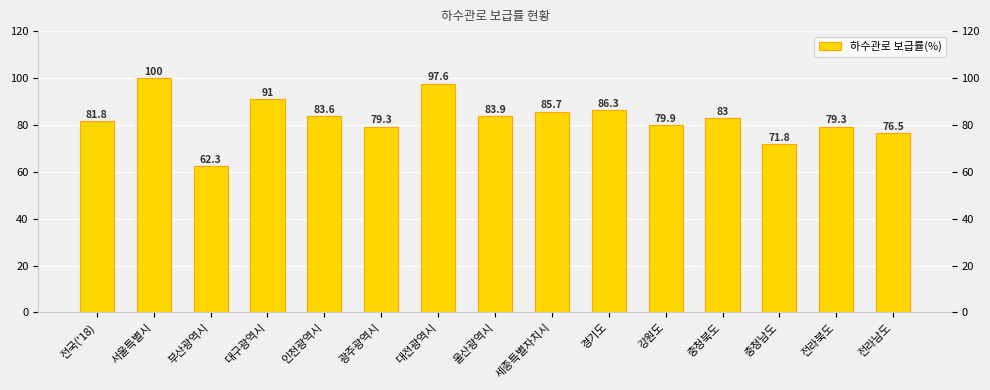

How many bars are there in total?

15